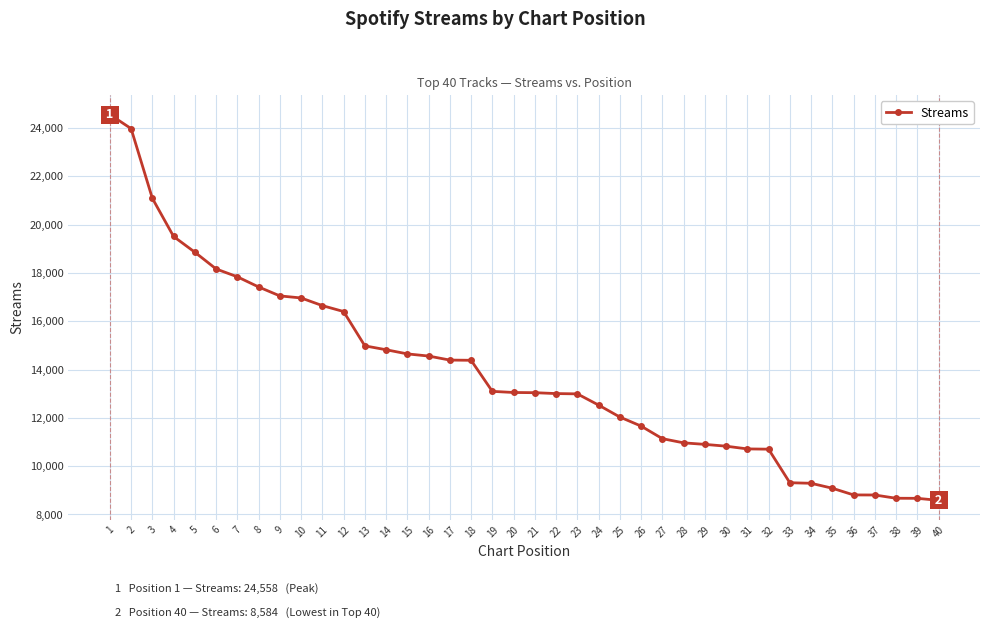

What is the greatest value displayed?

24558